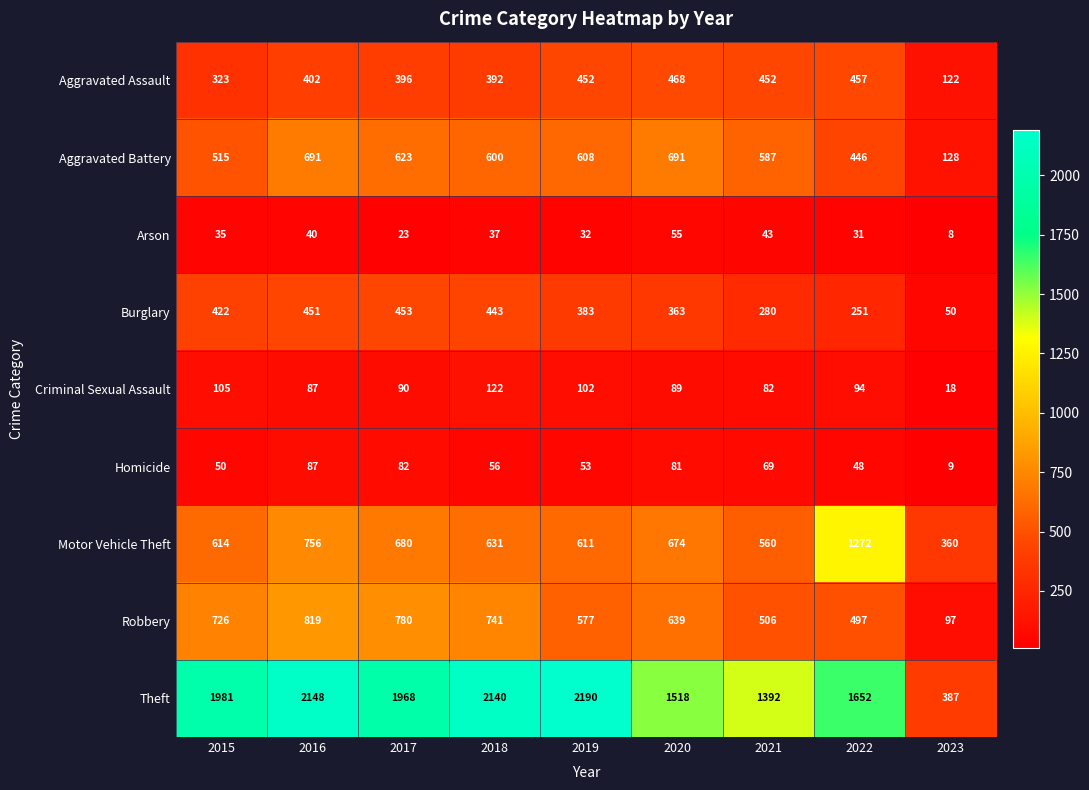

At which category is the sum across all series the highest?

2016